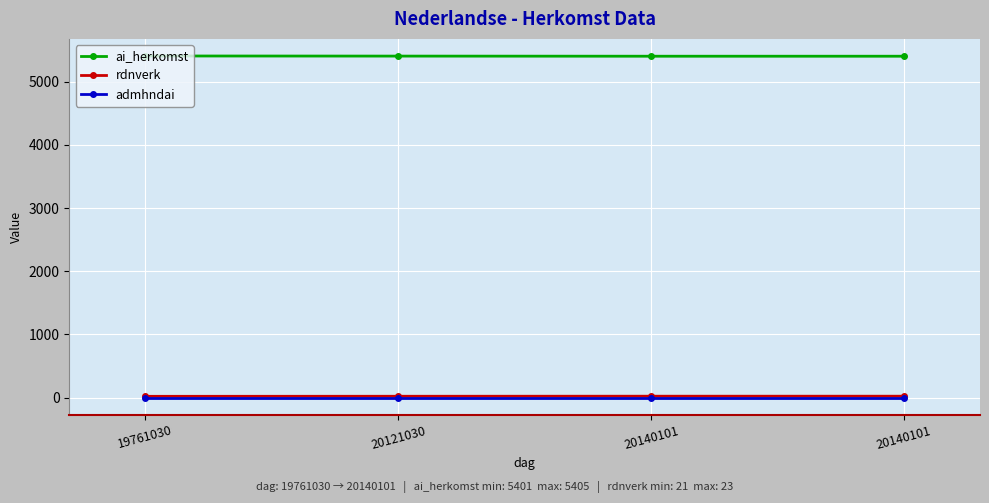

Which series has the largest range (max minus min)?

ai_herkomst